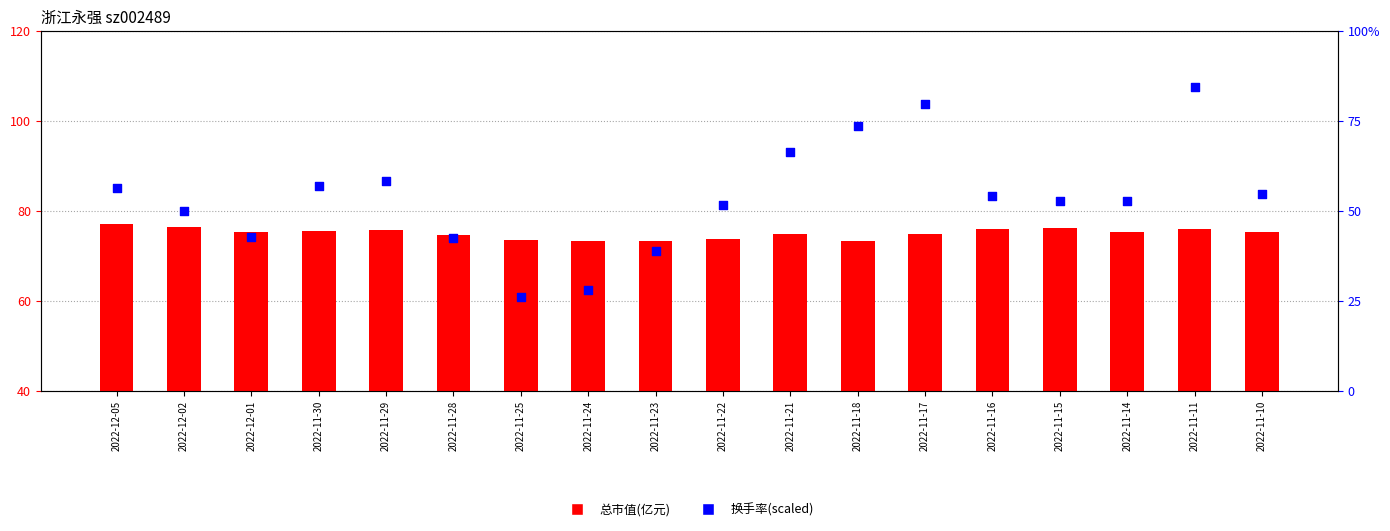

Which series has the largest total across all categories?

总市值(亿元)